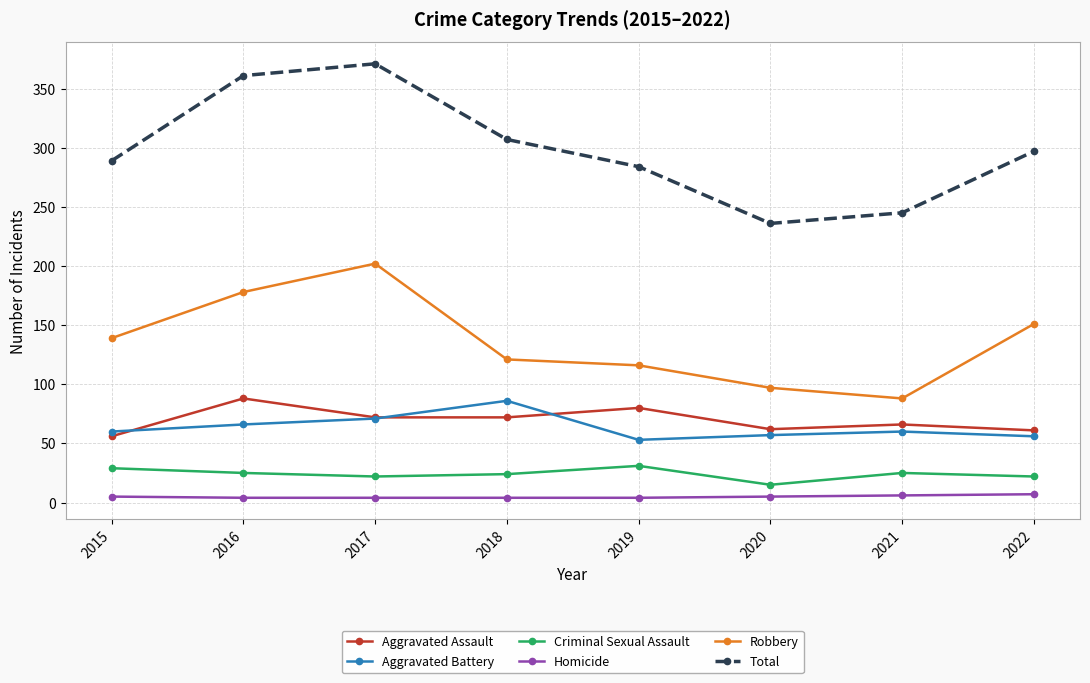

What is the total value across all series at 2021?

490